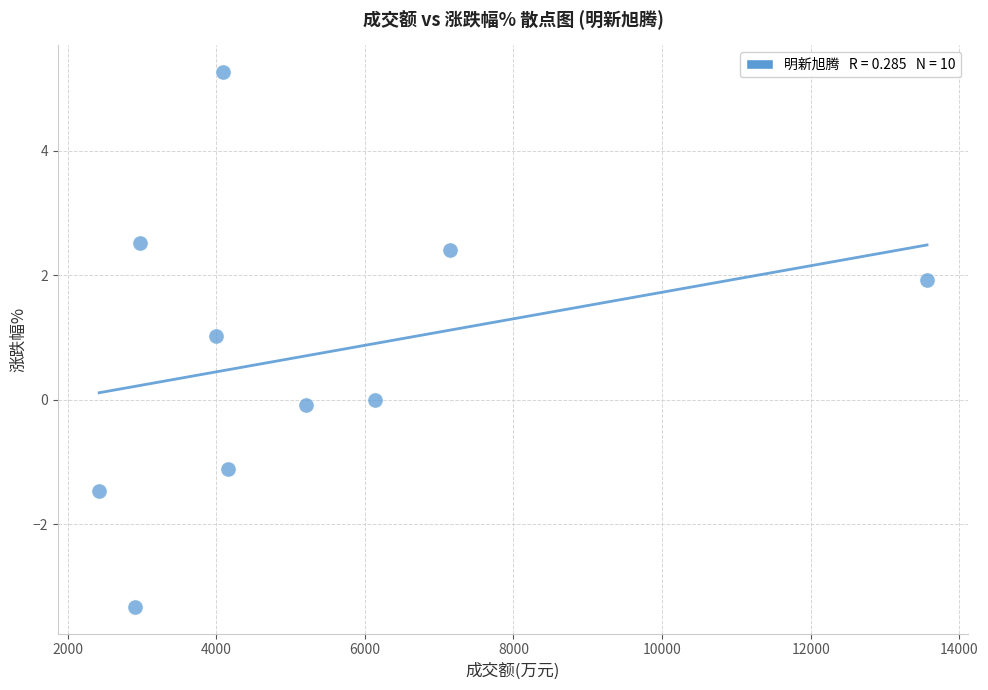

What is the average X value?

5259.6